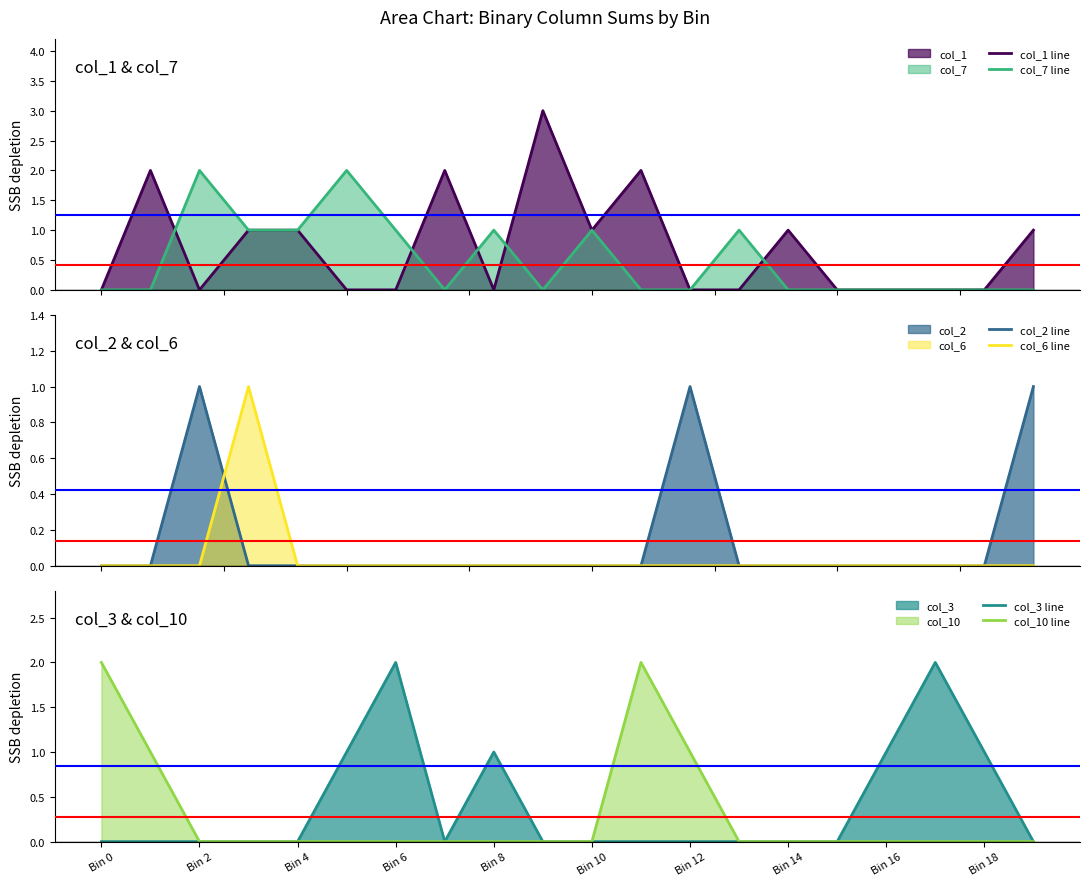

Which series has the largest total across all categories?

col_1 line